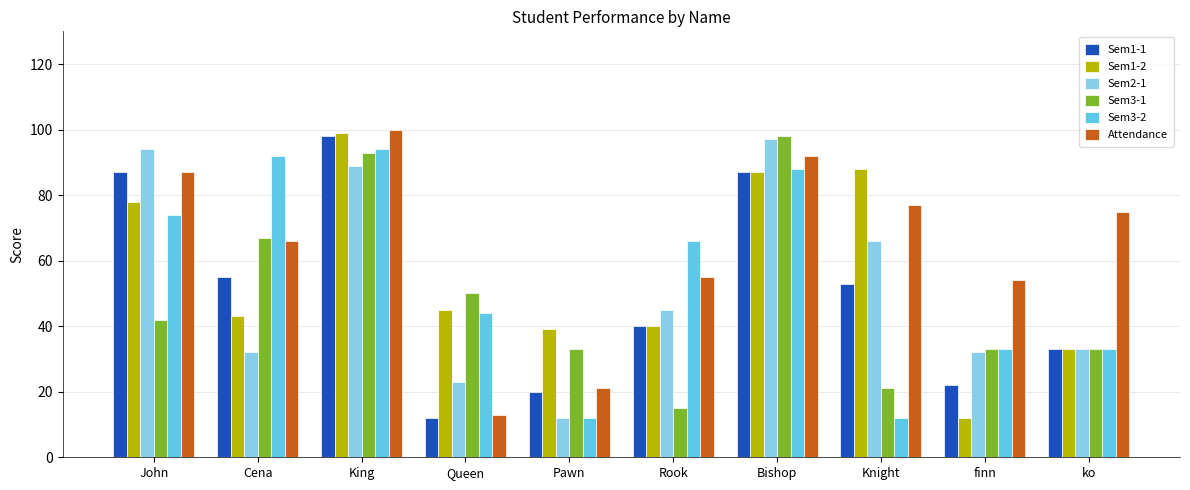

Is the value of Sem1-2 at King greater than the value of Sem2-1 at King?

Yes